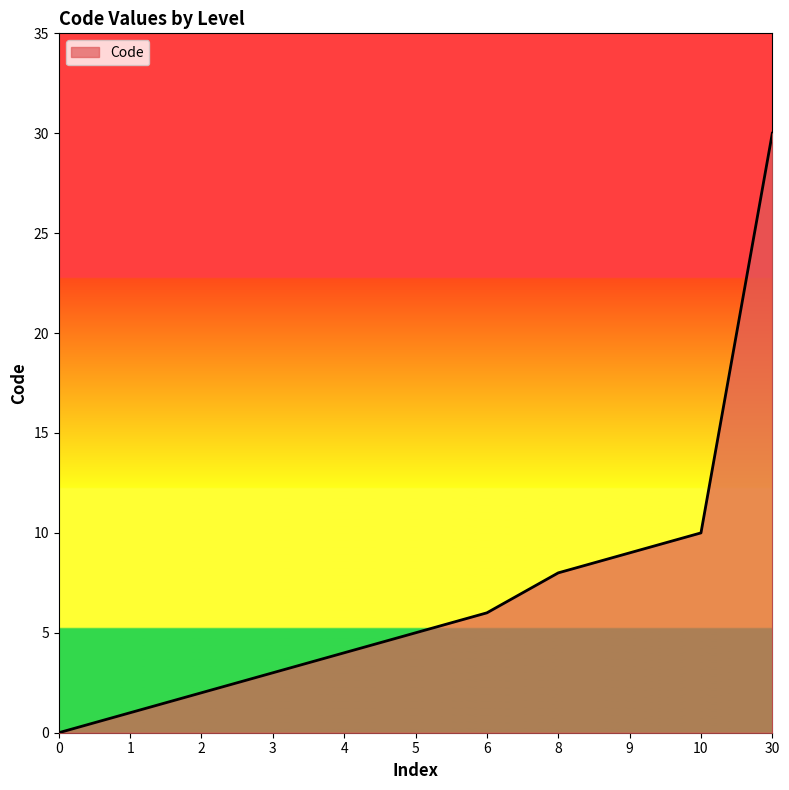

What is the change in value from 2 to 5?

+3